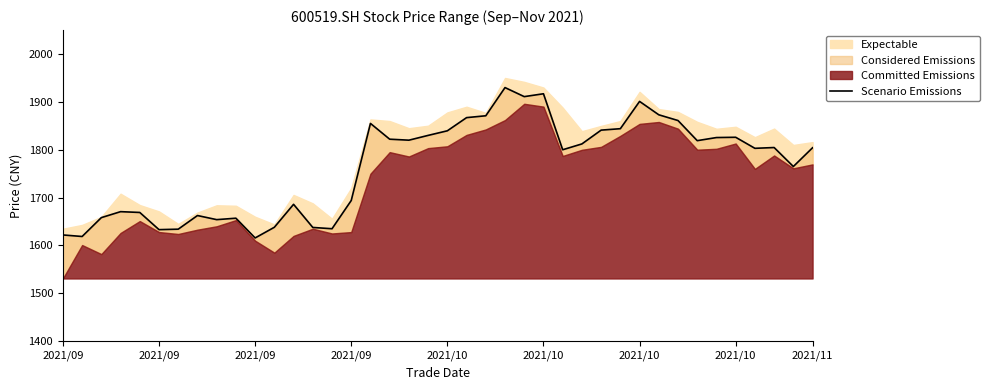

Where is the first local maximum?

2021/09